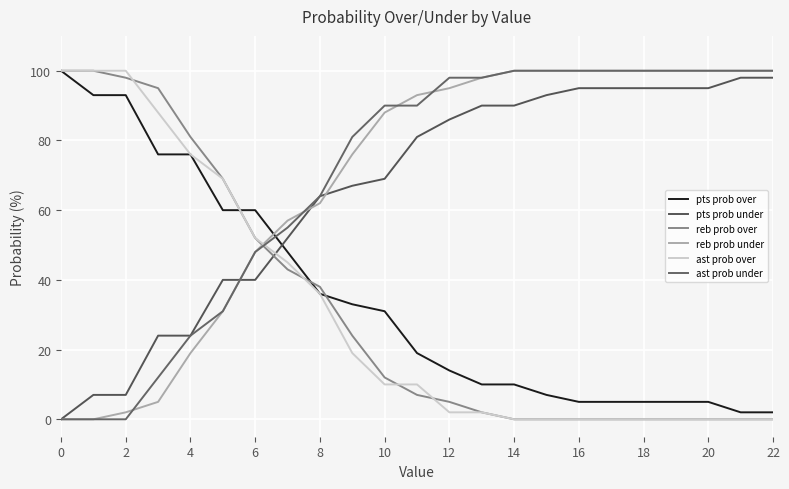

At which label does pts prob over reach its minimum?

21